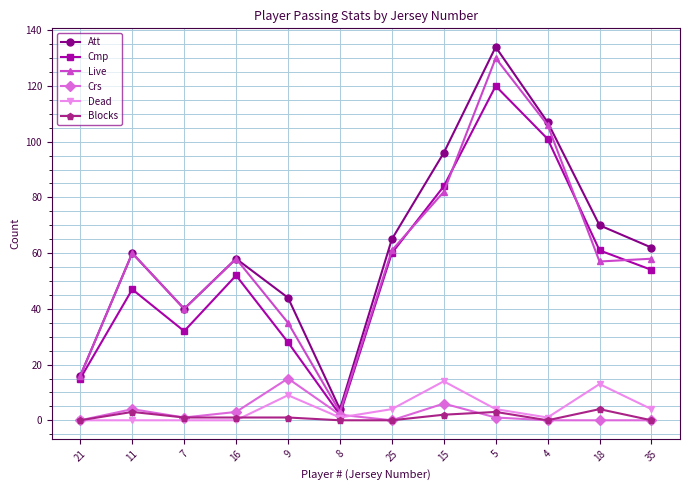

Is the value of Live at 18 greater than the value of Blocks at 25?

Yes